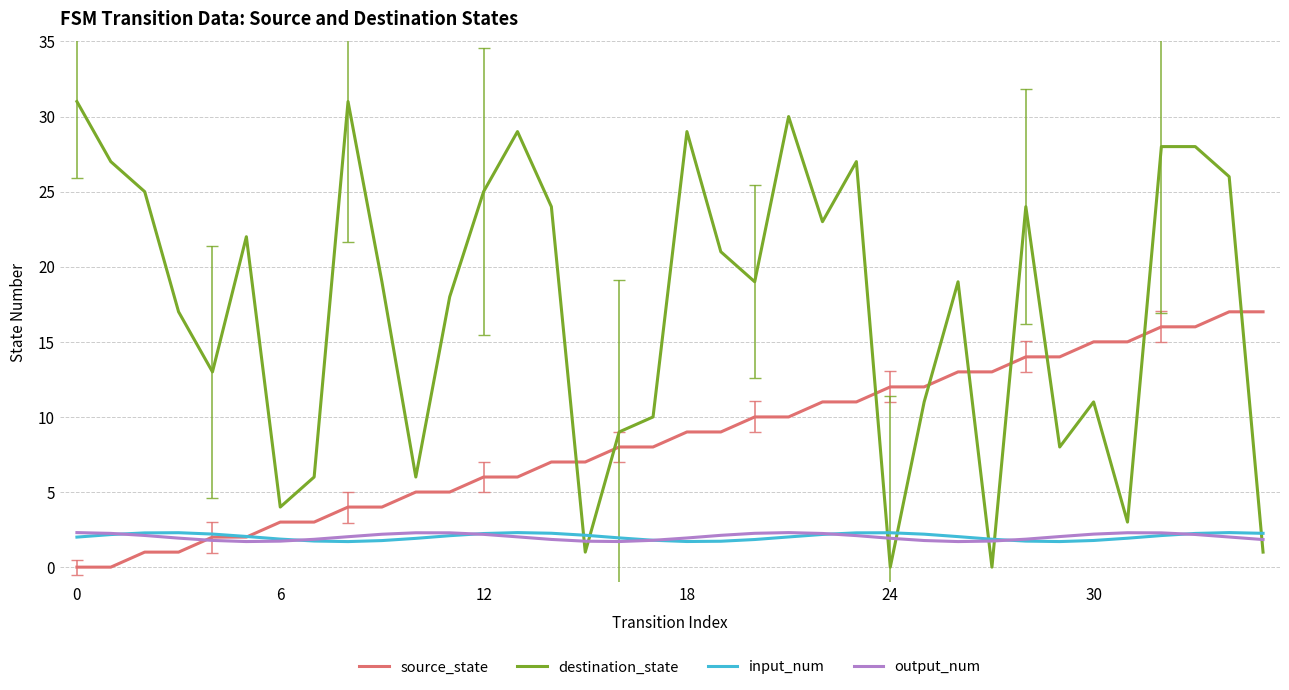

Which series has the largest total across all categories?

destination_state